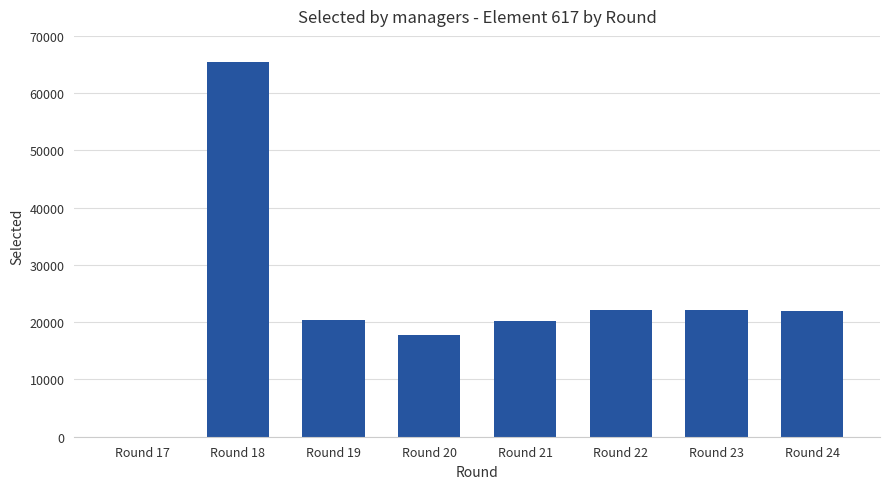

What is the average value?

23744